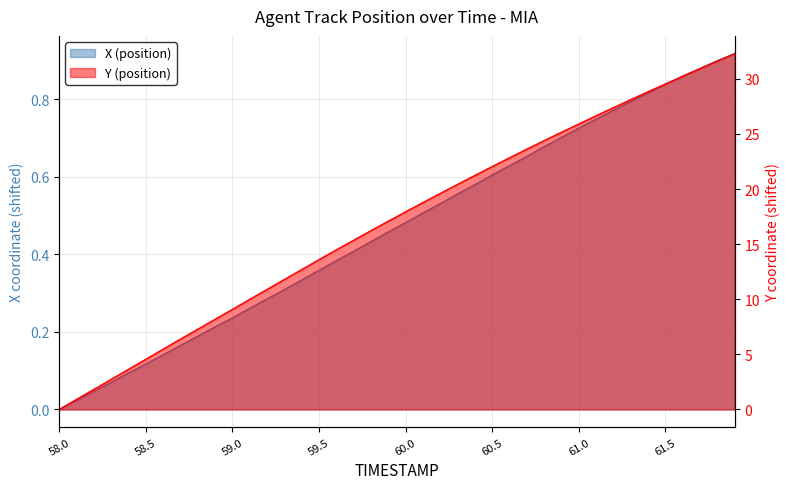

What is the sum of the X (position) values at 61.0 and 61.7?

1.6